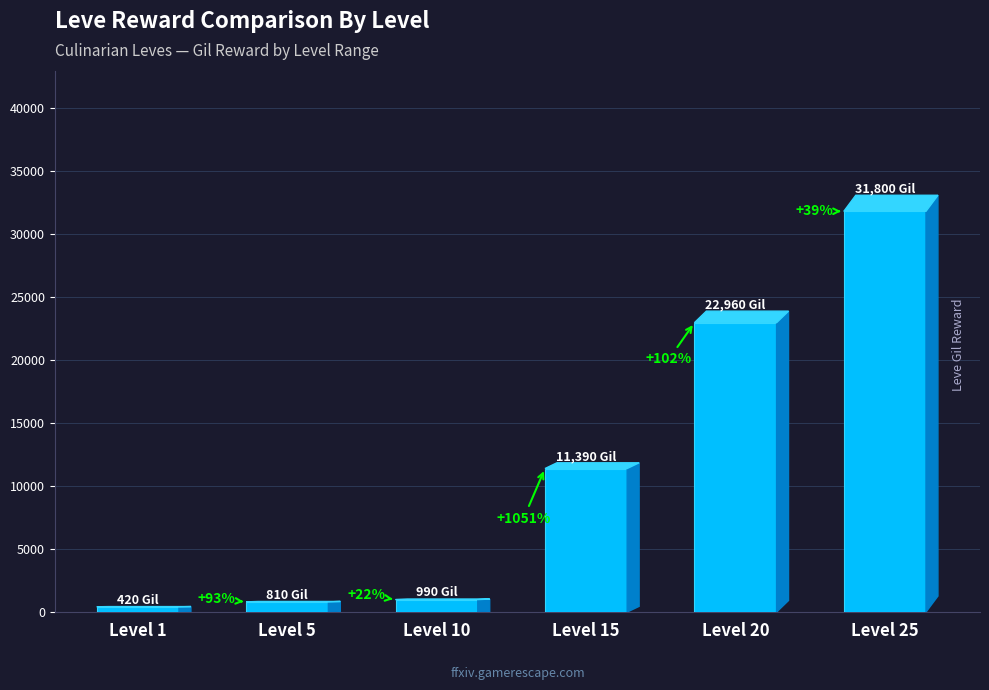

Which has a higher value, Level 20 or Level 1?

Level 20